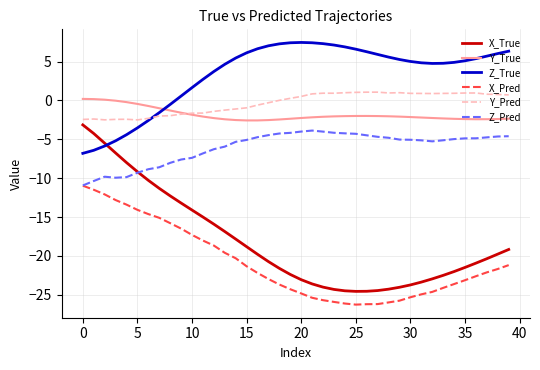

Which series has the largest range (max minus min)?

X_True